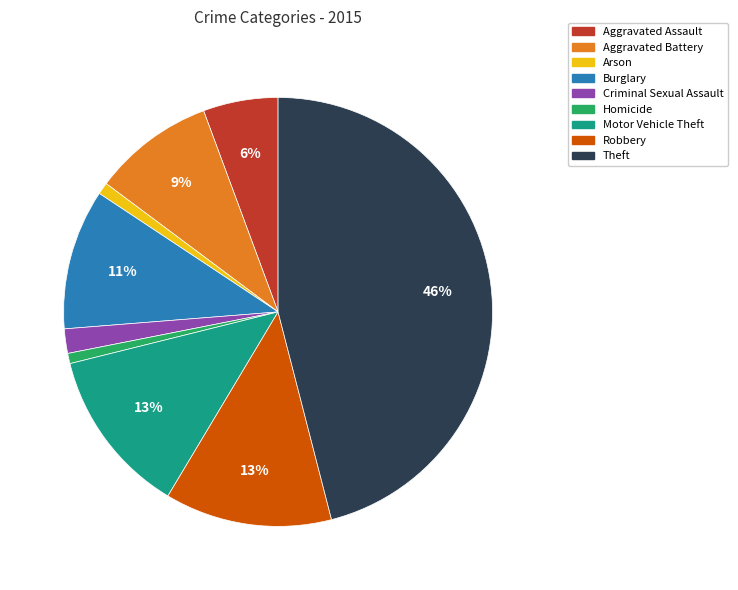

What is the ratio of the value at Criminal Sexual Assault to the value at Aggravated Assault?

0.3